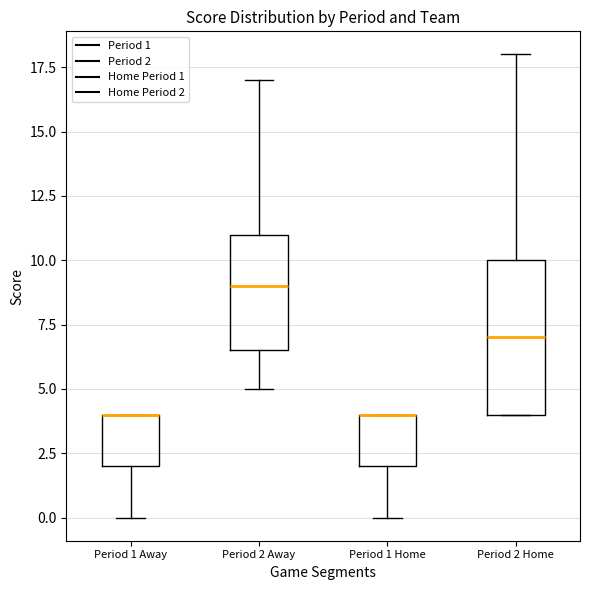

Reading left to right, transcribe this box plot: for each box, give where its median line is, the range the box spans, and where its two whiskers end, as read against the y-axis. The values are not printed on the chart, so give them approximately, as read against the axis.

Period 1 Away: median 4.0 (drawn on the box's upper edge), box 2.0 to 4.0, whiskers 0.0 to 4.0
Period 2 Away: median 9.0, box 6.5 to 11.0, whiskers 5.0 to 17.0
Period 1 Home: median 4.0 (drawn on the box's upper edge), box 2.0 to 4.0, whiskers 0.0 to 4.0
Period 2 Home: median 7.0, box 4.0 to 10.0, whiskers 4.0 to 18.0